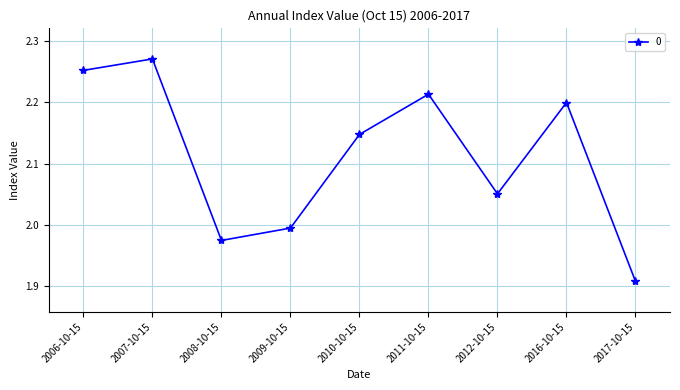

What is the sum of all values?

19.0